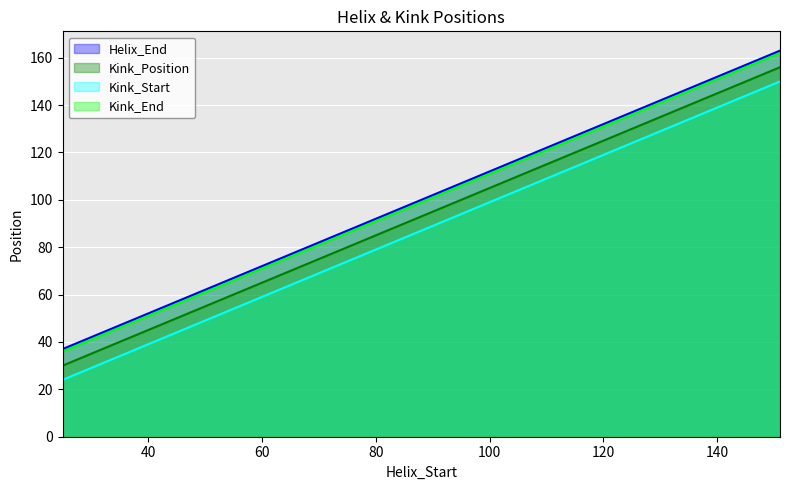

True or false: Helix_End has more than 0 points higher than both neighbors.

False